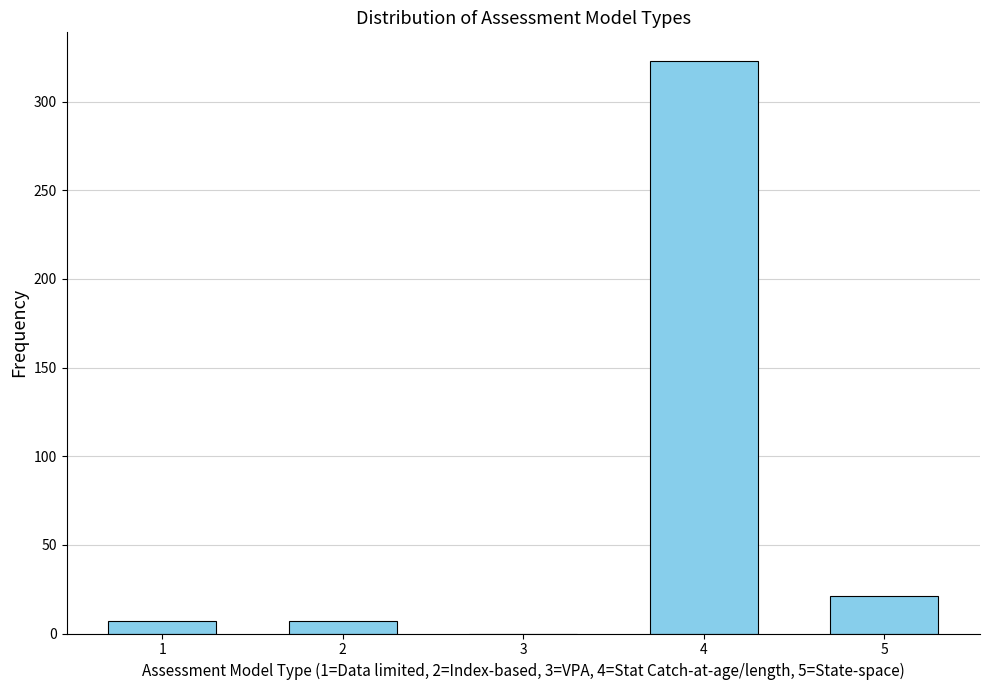

Reading left to right, transcribe all the data shown in this chart.

1=7	2=7	3=0	4=323	5=21